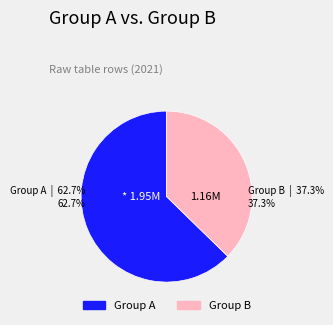

Does any single category account for the majority?

Yes